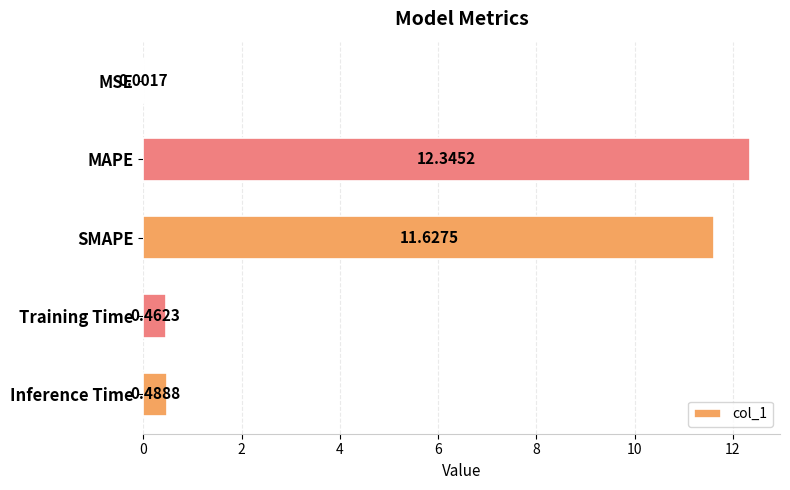

What is the greatest value displayed?

12.3